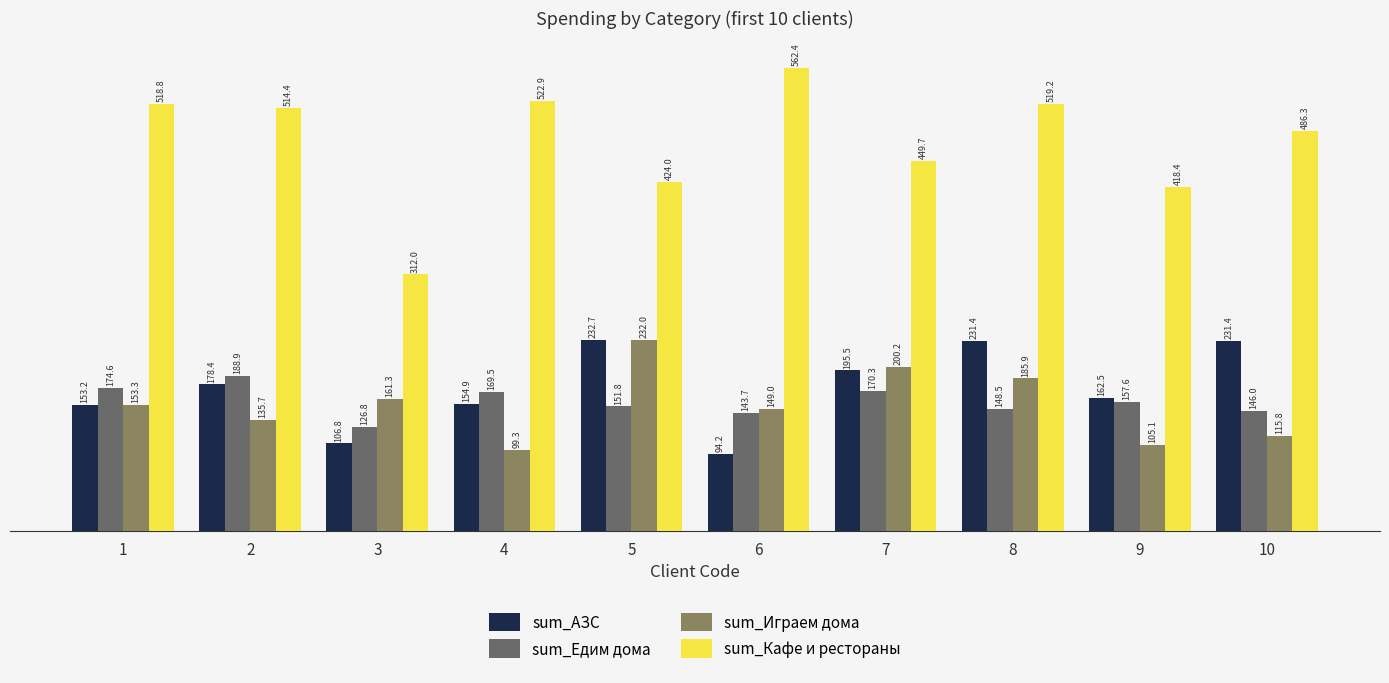

Where is sum_Едим дома nearest to the value 157860?

9